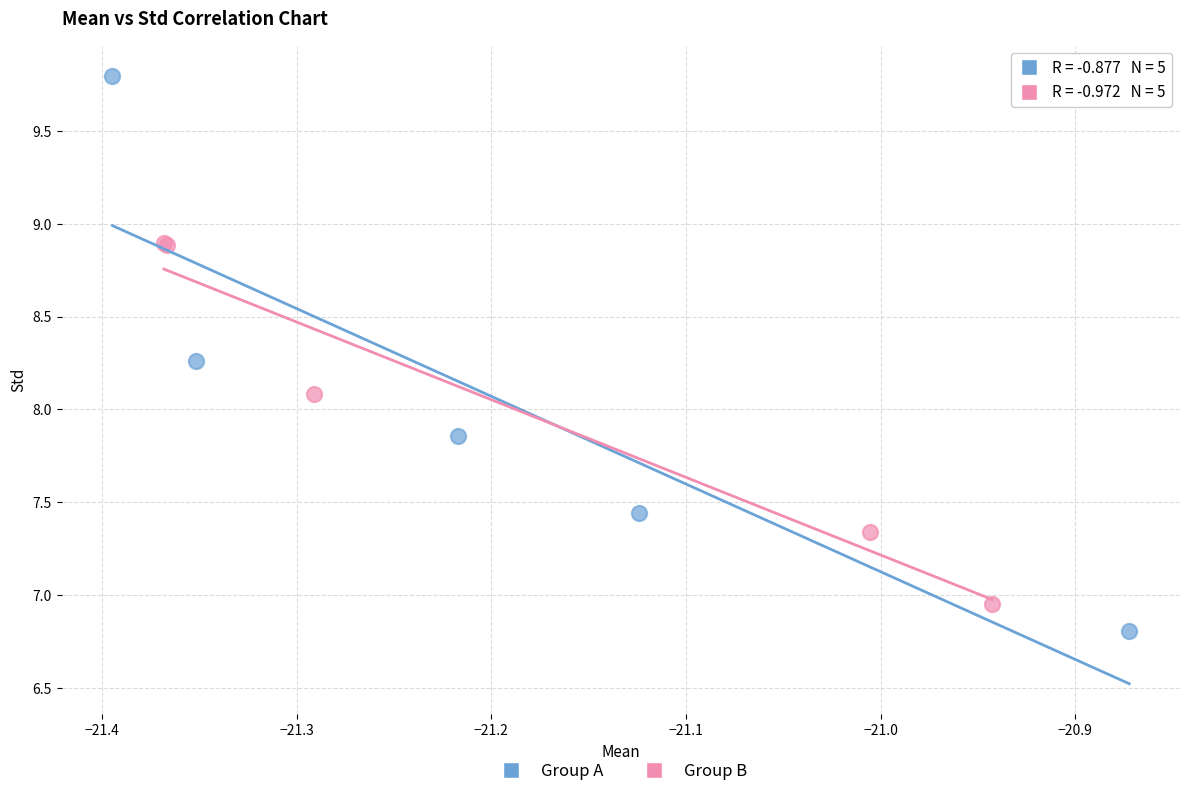

Which series has the widest spread of Y values?

Group A